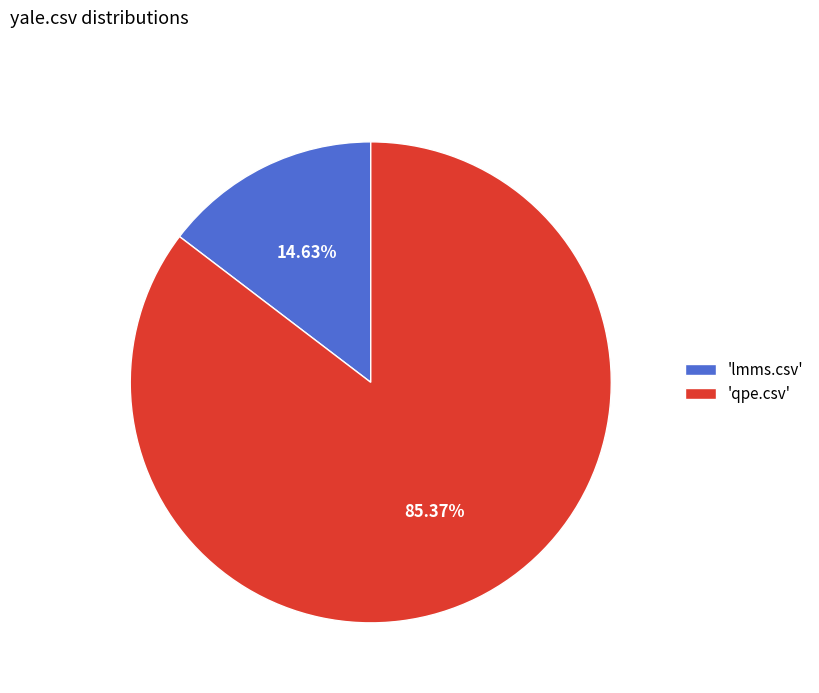

Rank the categories by value from highest to lowest.

'qpe.csv', 'lmms.csv'